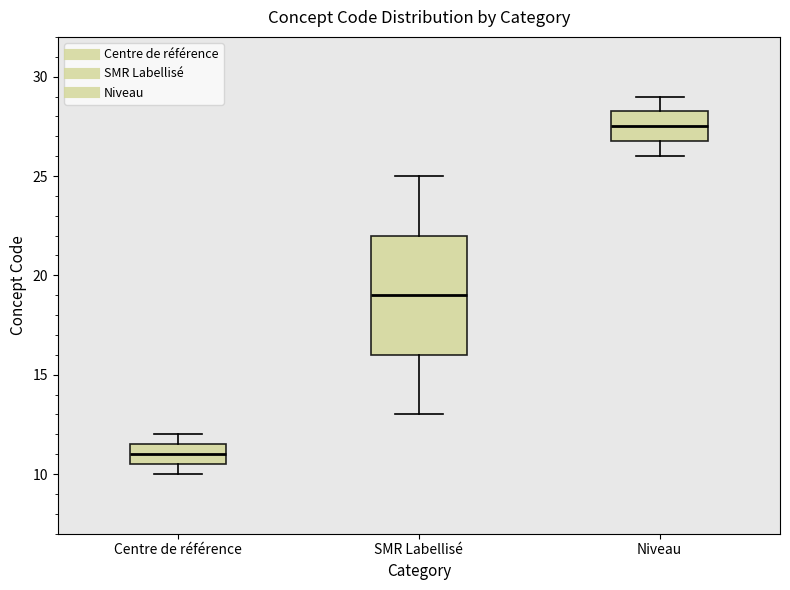

Where is the upper edge of the box for Niveau on the y-axis? The values are not printed on the chart, so give them approximately, as read against the axis.

28.5